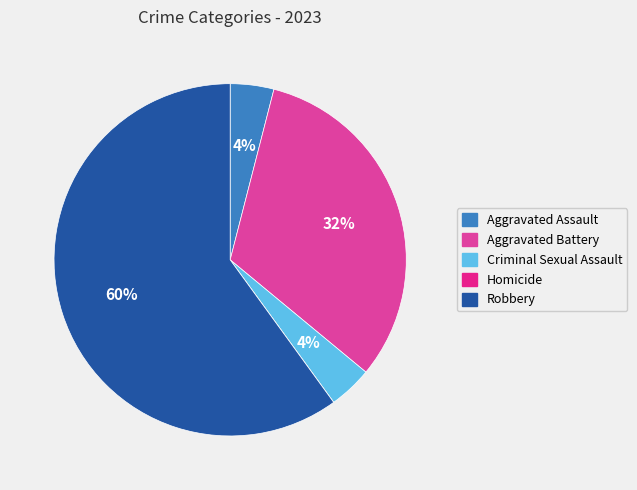

To the nearest percent, what is the difference between the Robbery and Aggravated Battery slice percentages?

28%